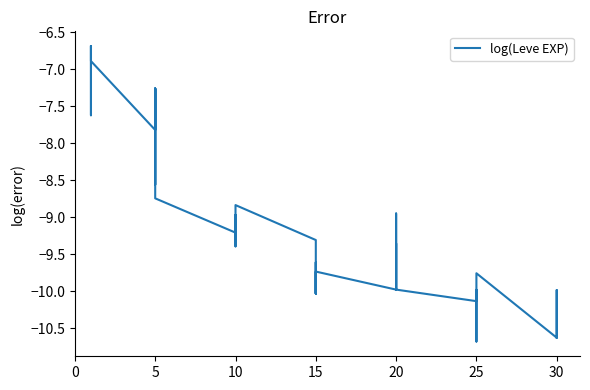

How many lines are shown in the chart?

1